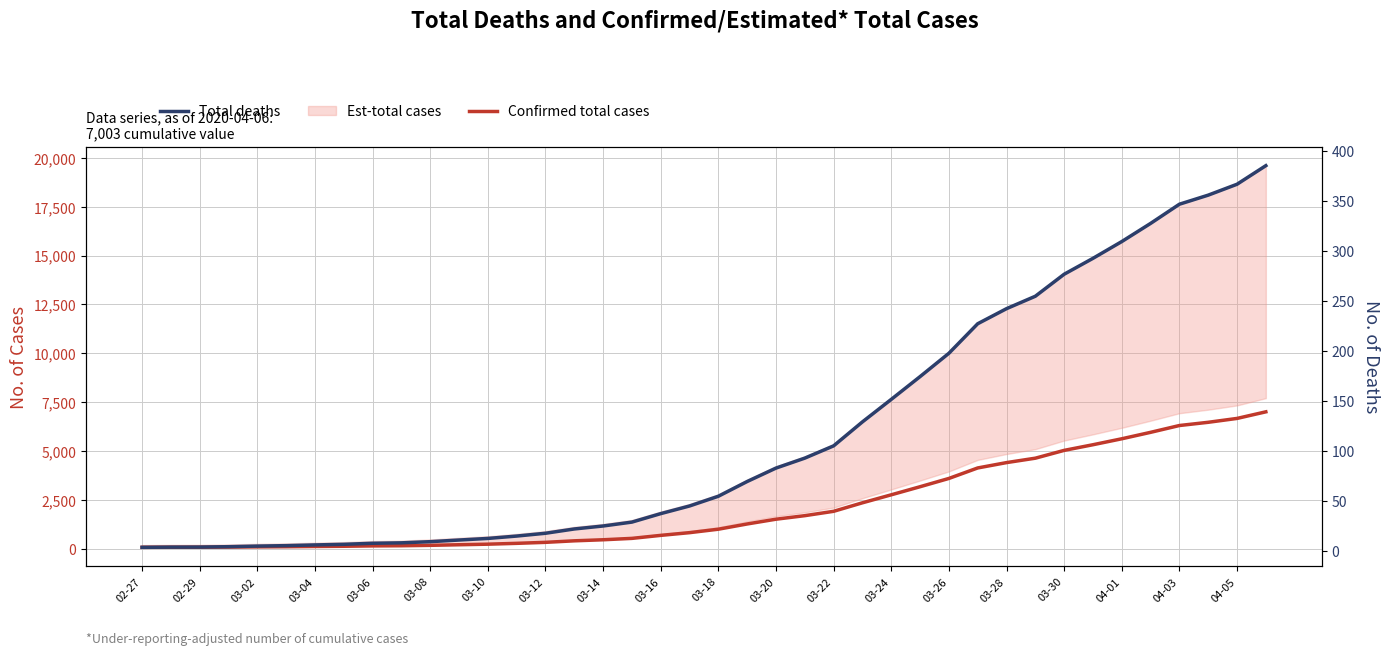

Where does the Total deaths series first go above 54?

03-18